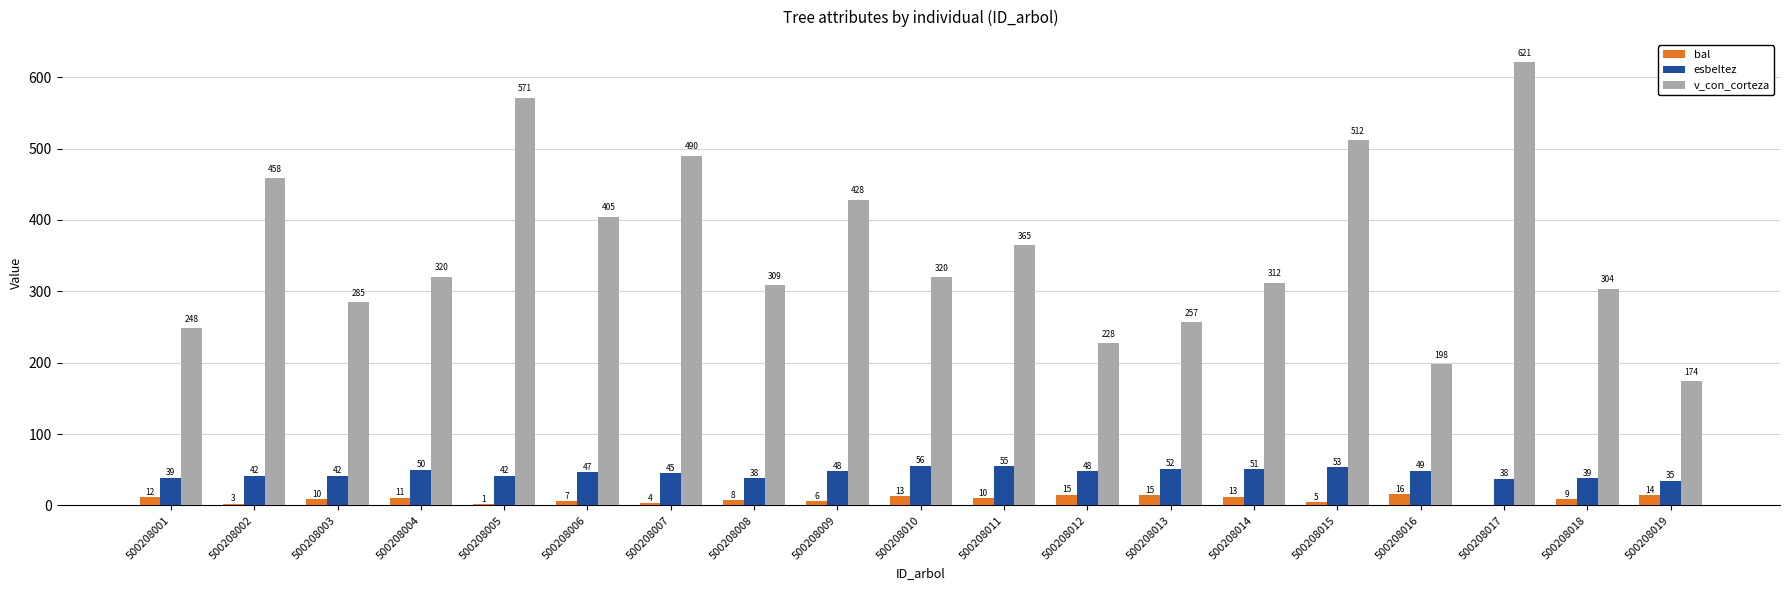

What are all the series names shown in the legend?

bal, esbeltez, v_con_corteza